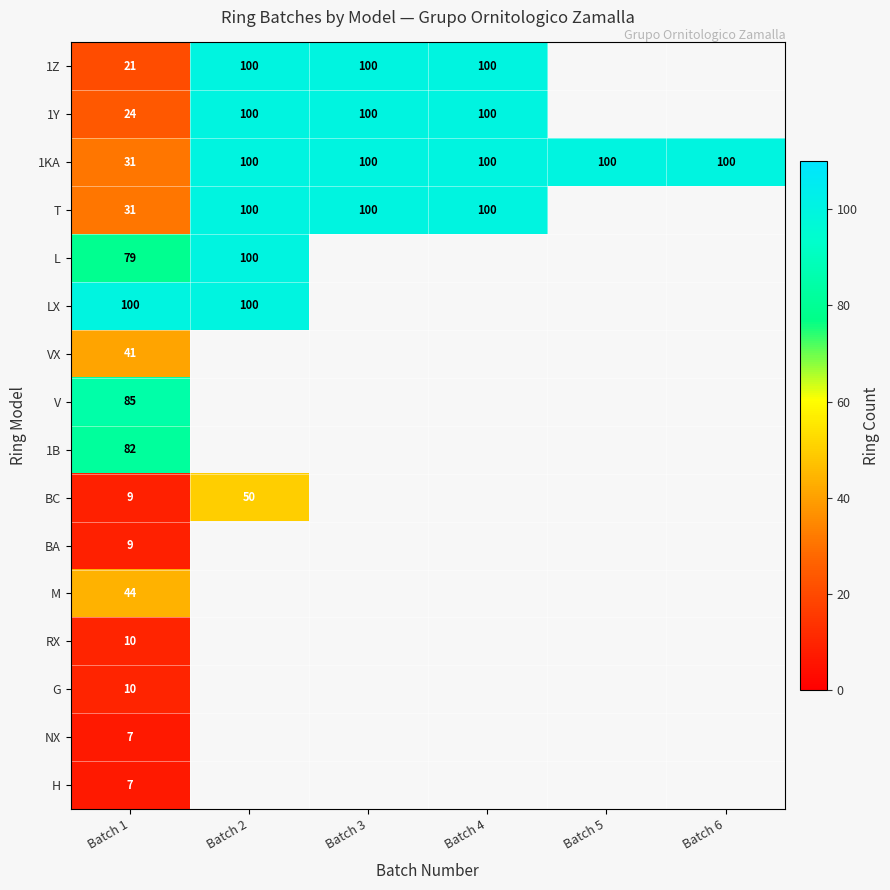

What is the difference between the highest and lowest values at Batch 2?

50.0